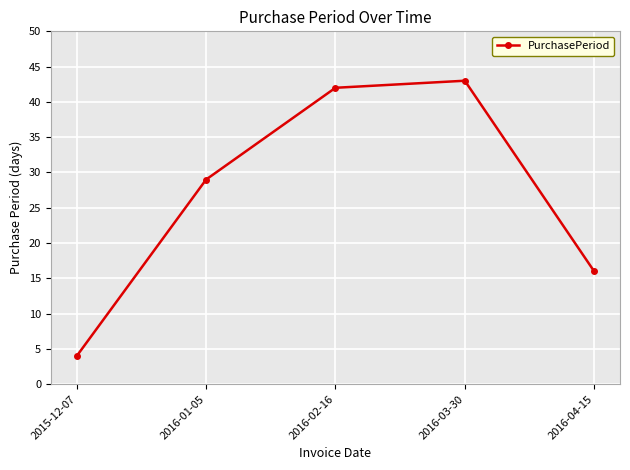

The chart shows a value of 42 at 2016-02-16. True or false?

True